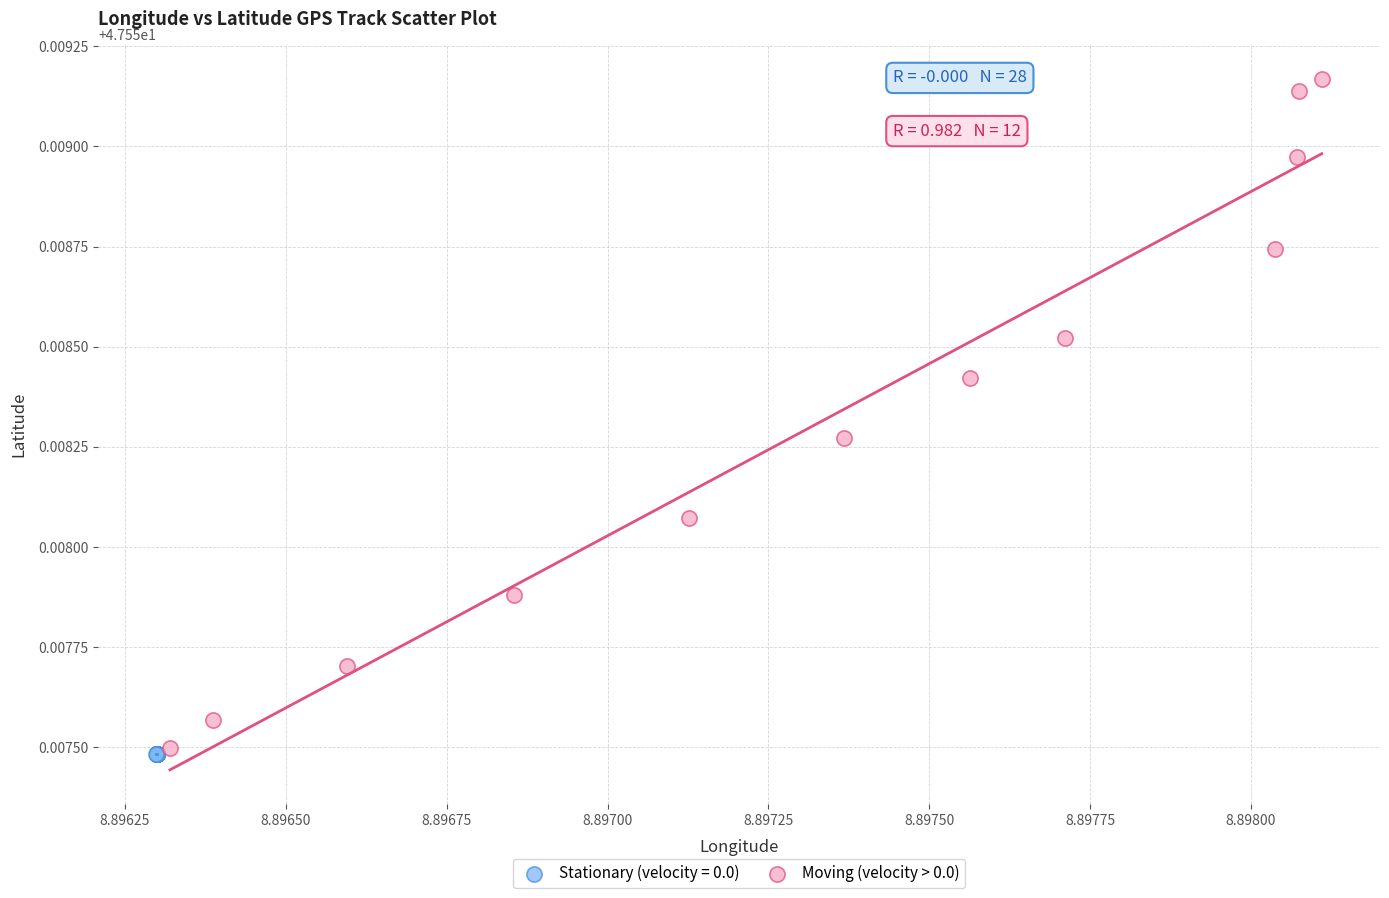

Which series contains the highest Y value?

Moving (velocity > 0.0)